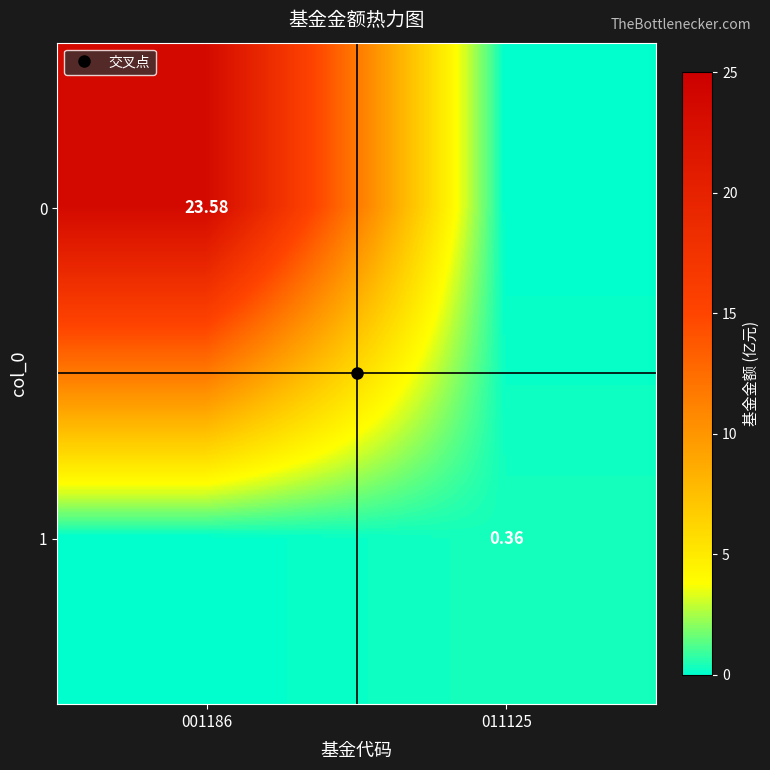

Between 001186 and 011125, which is larger?

001186